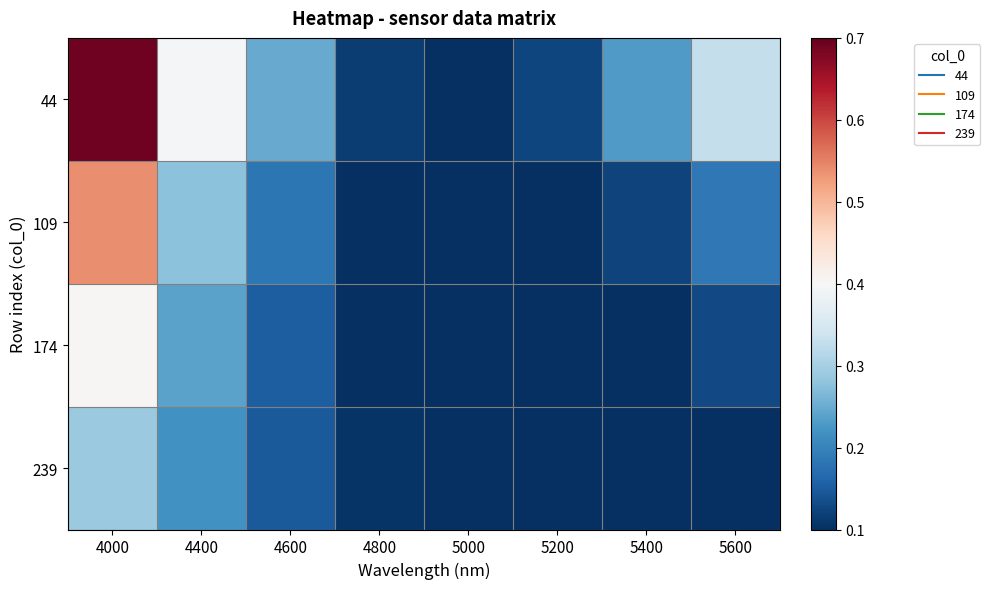

Which series has the largest total across all categories?

44